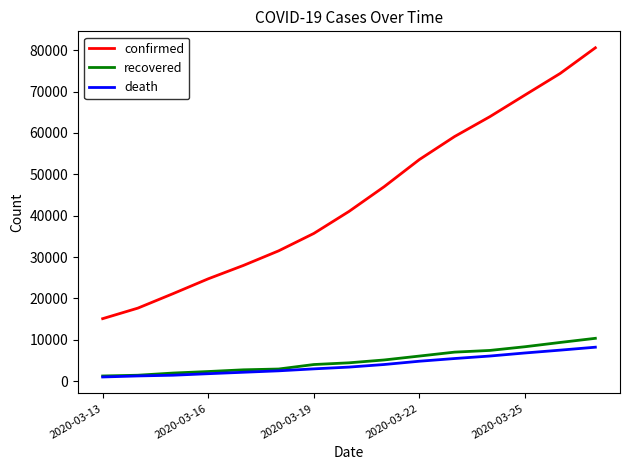

True or false: death and confirmed cross at least once.

False